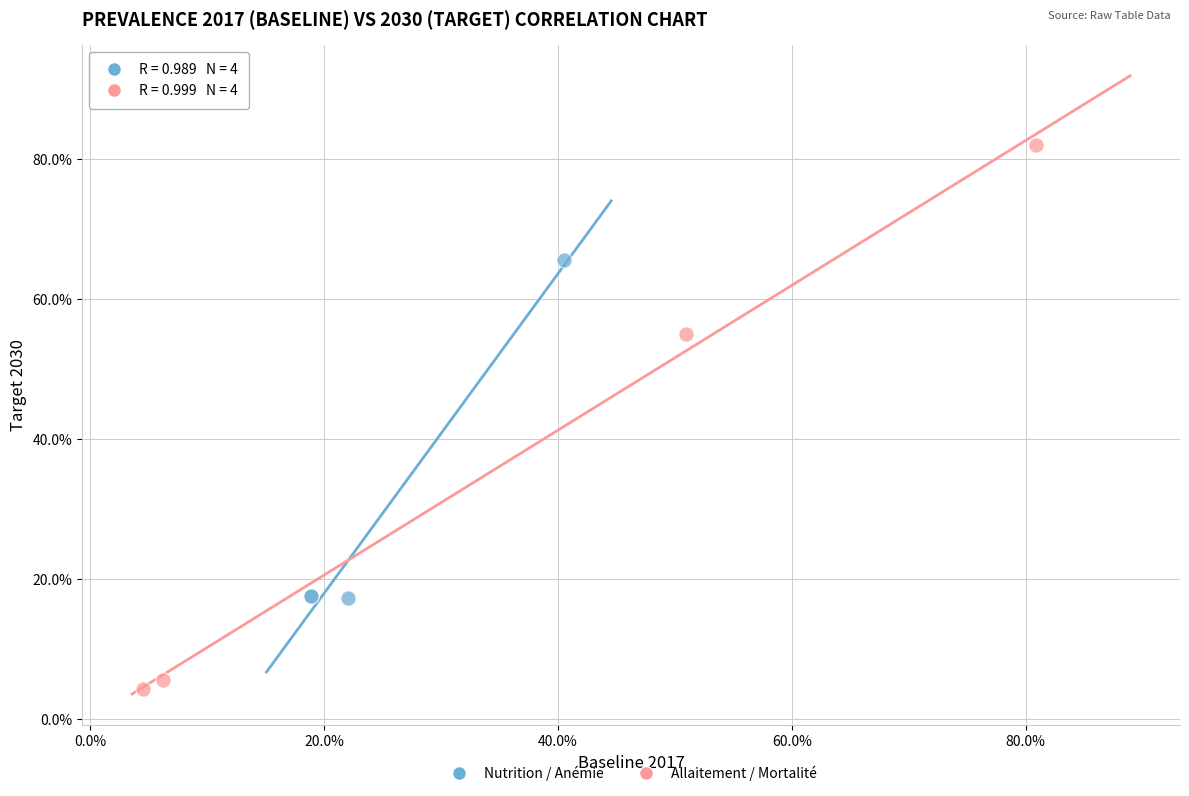

What are all the series names shown in the legend?

Nutrition / Anémie, Allaitement / Mortalité